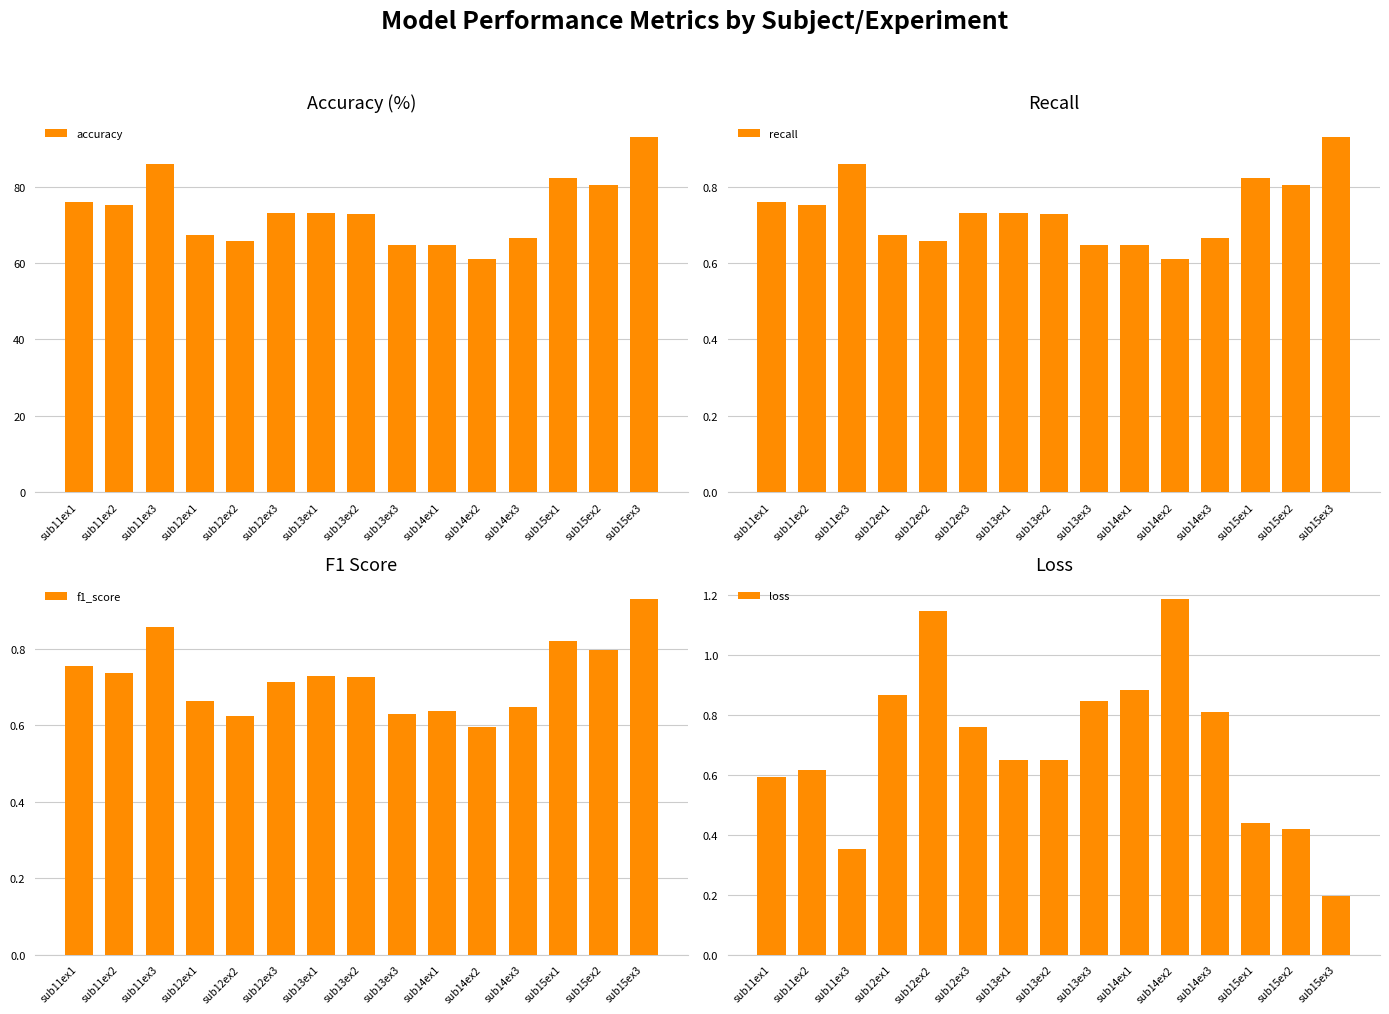

Which series has the largest range (max minus min)?

accuracy